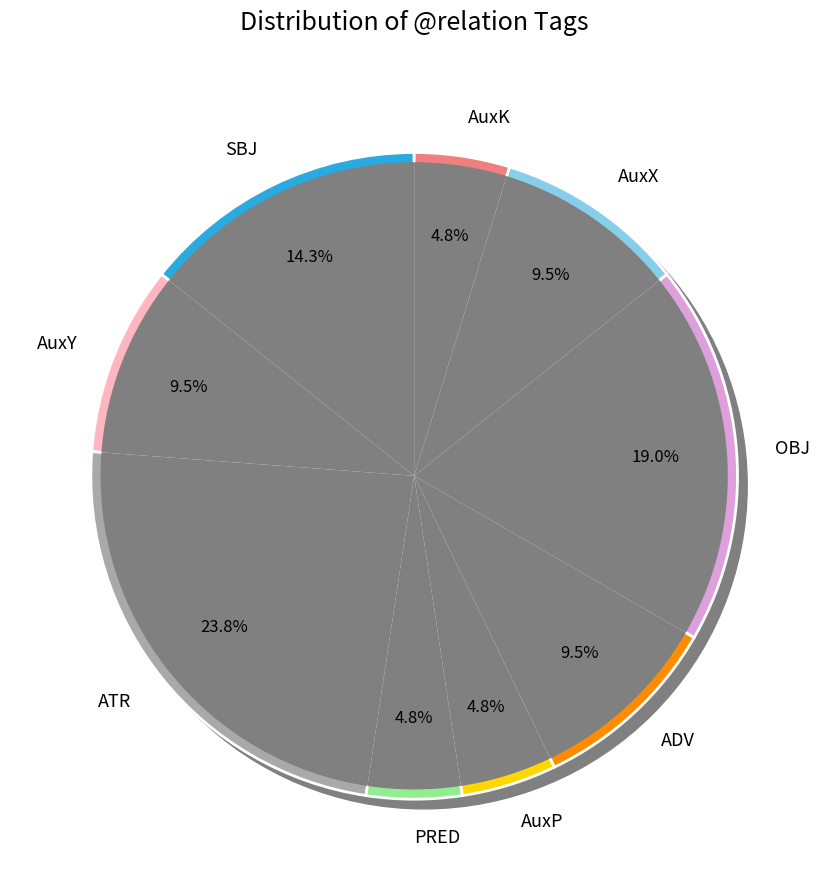

To the nearest percent, what is the average slice percentage?

11%